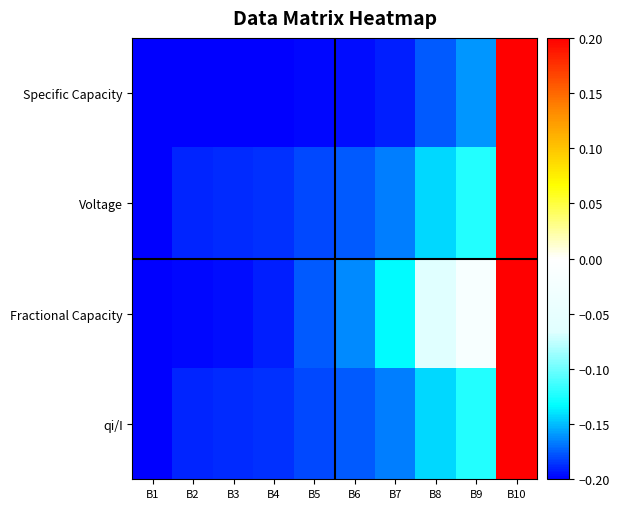

Reading right to left, list all the values displayed in this chart.

Specific Capacity: B10=0.2	B9=-0.2	B8=-0.2	B7=-0.2	B6=-0.2	B5=-0.2	B4=-0.2	B3=-0.2	B2=-0.2	B1=-0.2
Voltage: B10=0.2	B9=-0.1	B8=-0.1	B7=-0.2	B6=-0.2	B5=-0.2	B4=-0.2	B3=-0.2	B2=-0.2	B1=-0.2
Fractional Capacity: B10=0.2	B9=-0.0	B8=-0.1	B7=-0.1	B6=-0.2	B5=-0.2	B4=-0.2	B3=-0.2	B2=-0.2	B1=-0.2
qi/I: B10=0.2	B9=-0.1	B8=-0.1	B7=-0.2	B6=-0.2	B5=-0.2	B4=-0.2	B3=-0.2	B2=-0.2	B1=-0.2